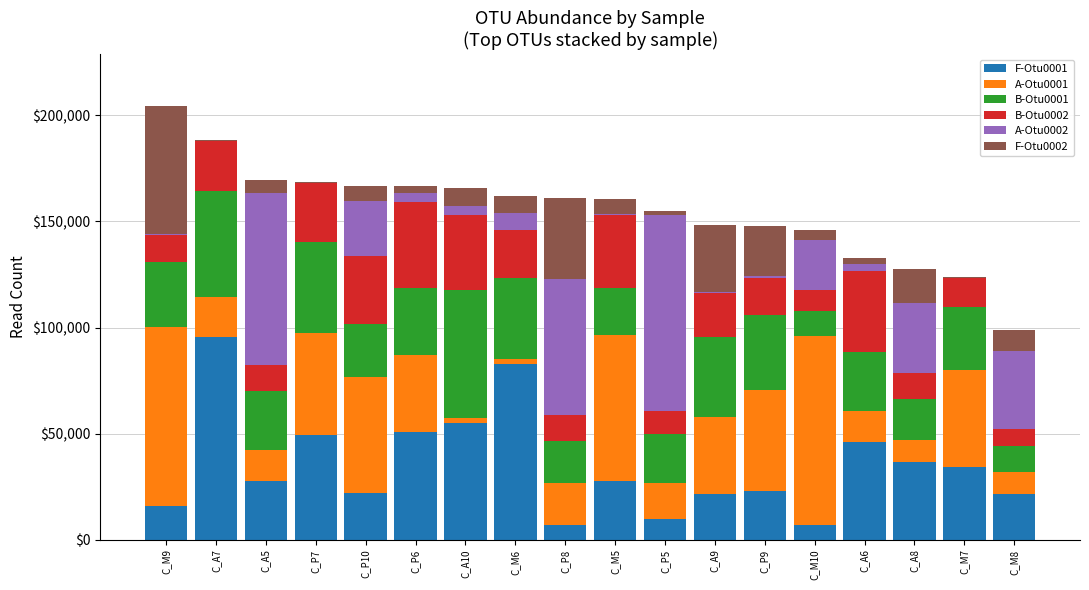

The value of F-Otu0001 at C_P6 is 50742. True or false?

True